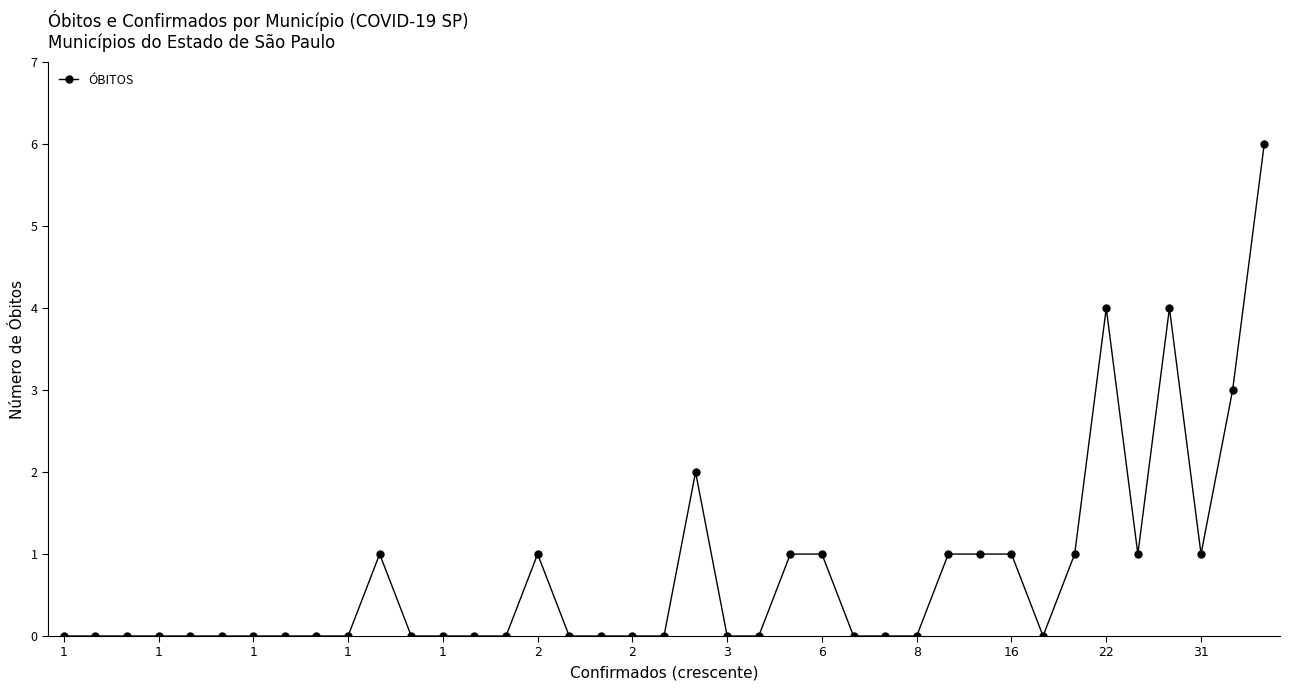

What is the greatest value displayed?

6